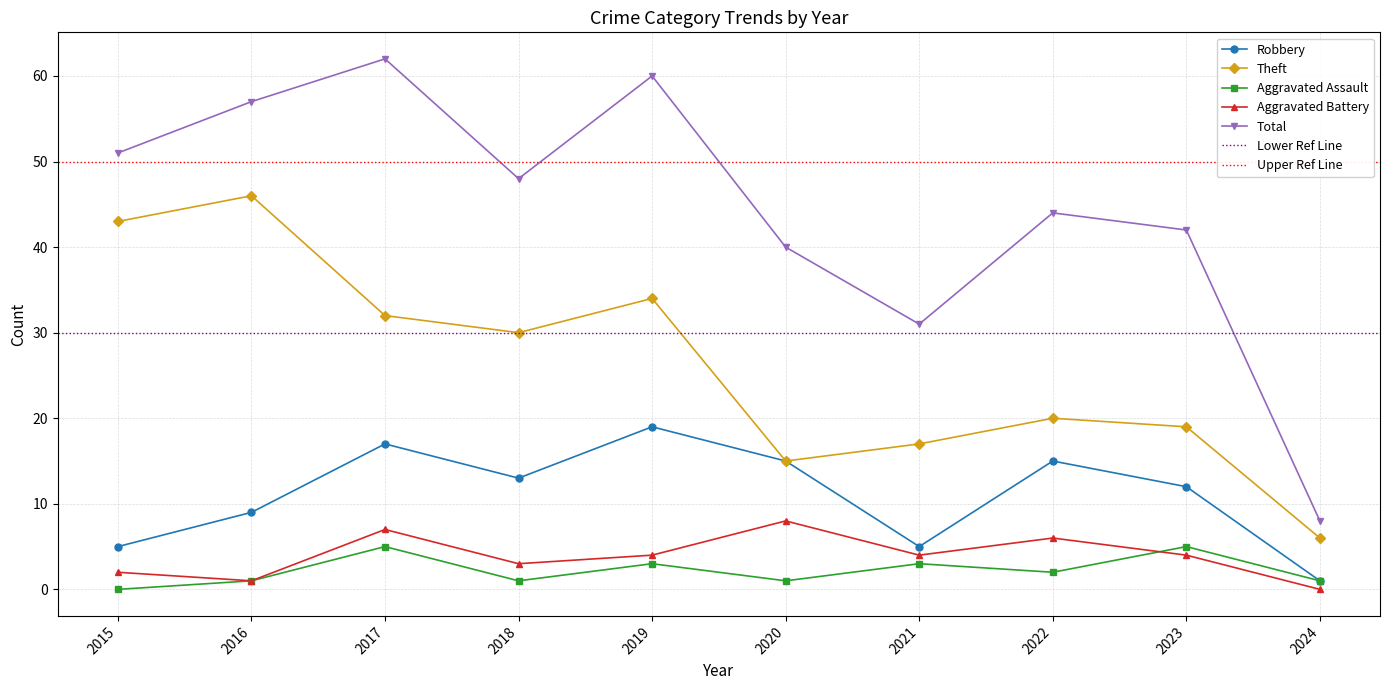

How many data points does each series have?

10